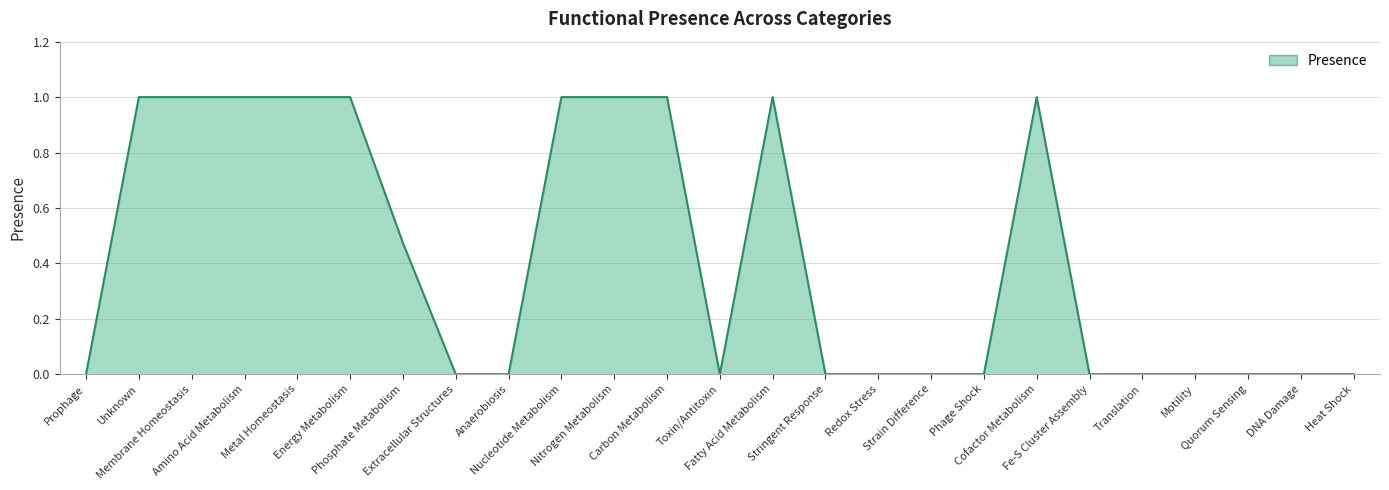

What is the difference between the maximum and minimum values?

1.0